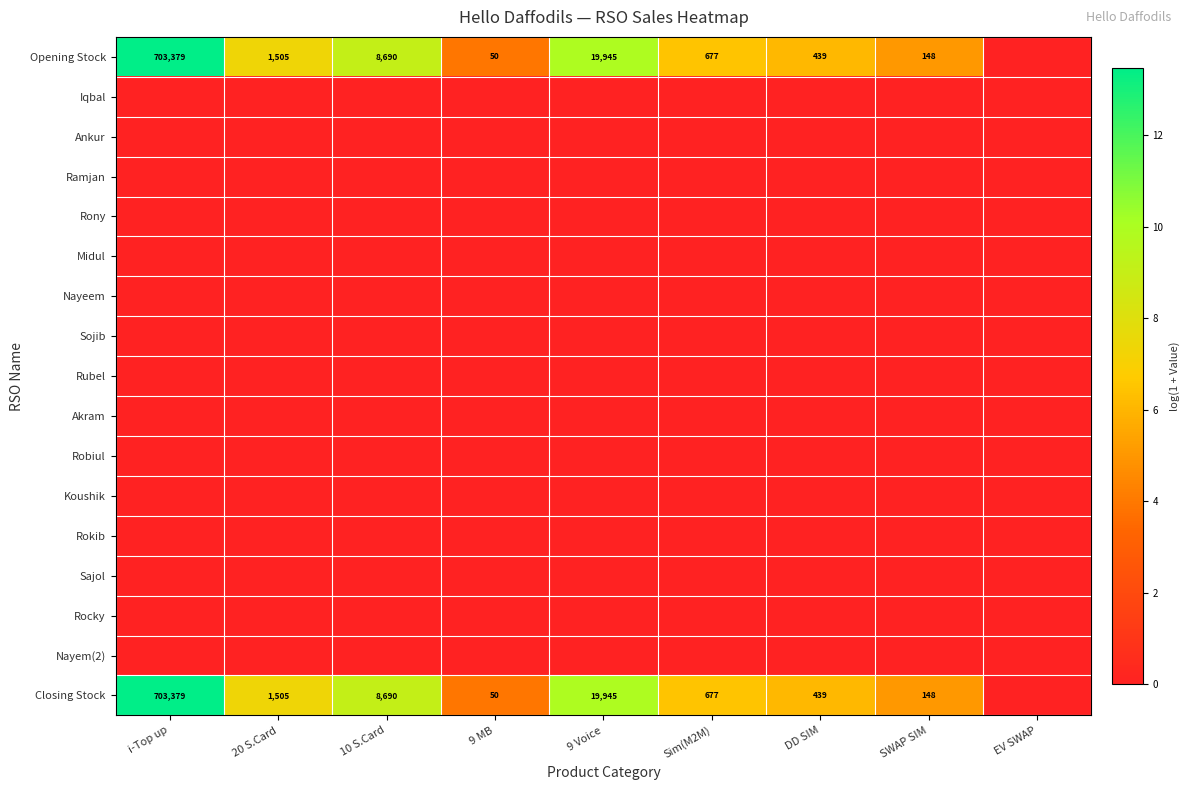

The value of Robiul at 20 S.Card is 0.0. True or false?

True